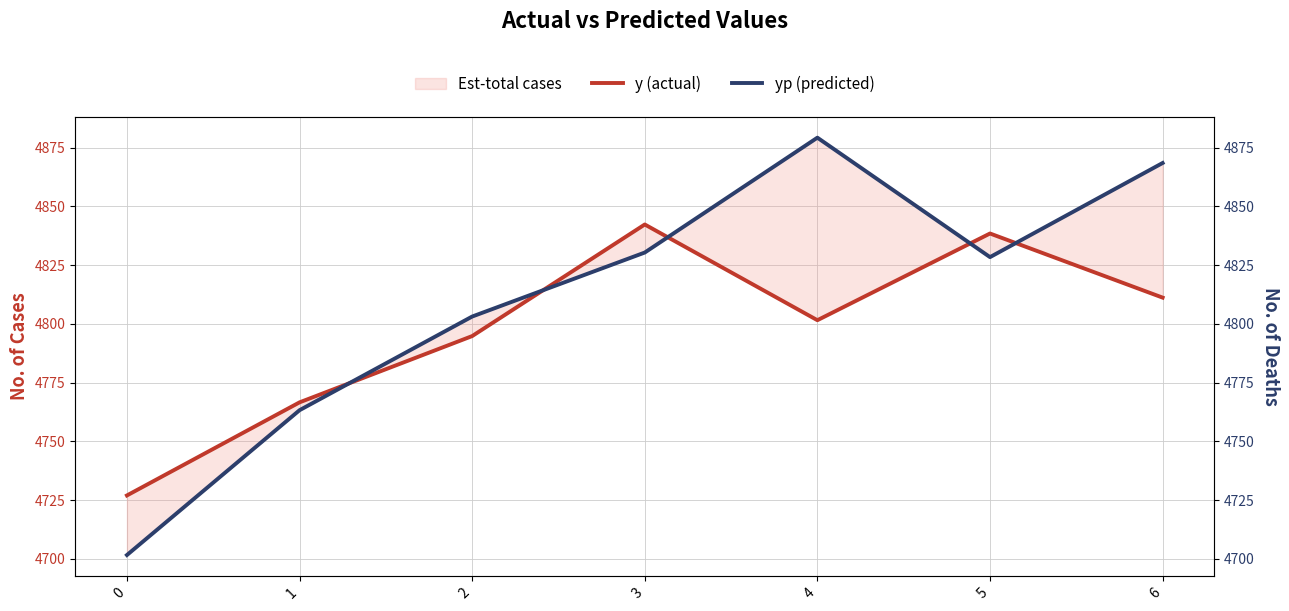

Reading left to right, transcribe all the data shown in this chart.

y (actual): 4727.0	4766.6	4794.8	4842.3	4801.6	4838.5	4811.2
yp (predicted): 4701.6	4763.3	4803.1	4830.4	4879.3	4828.4	4868.5